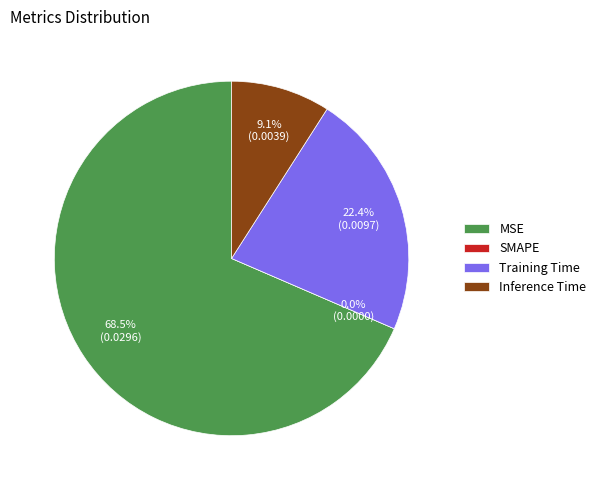

Rank the categories by value from lowest to highest.

SMAPE, Inference Time, Training Time, MSE